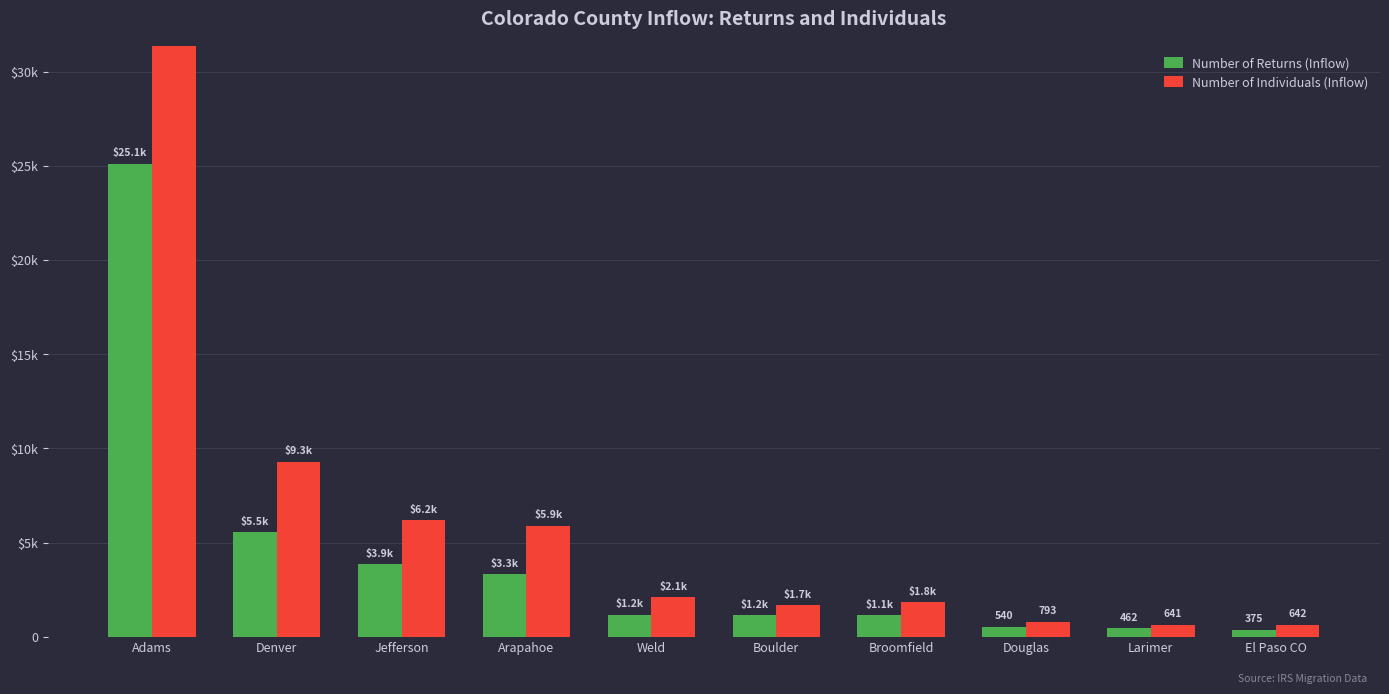

How many bars are there in each group?

2